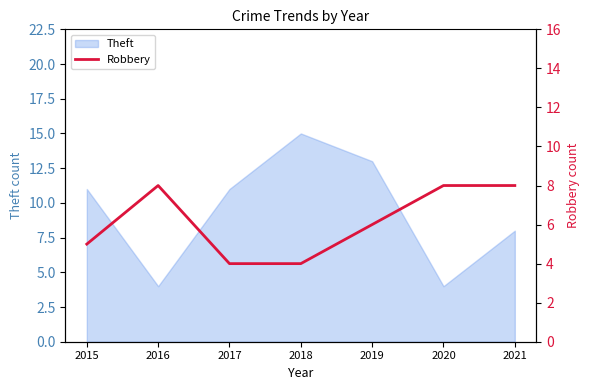

Where is Theft nearest to the value 9?

2021